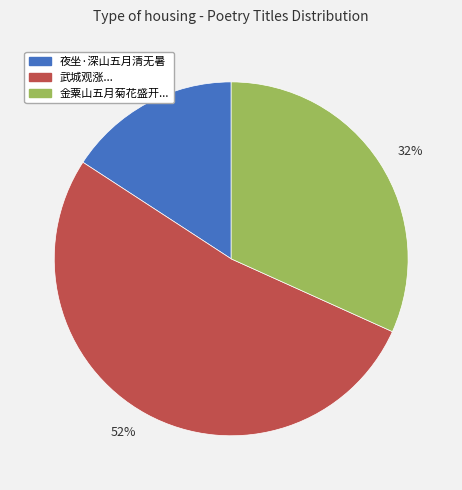

What is the ratio of the value at 16% to the value at 52%?

0.3